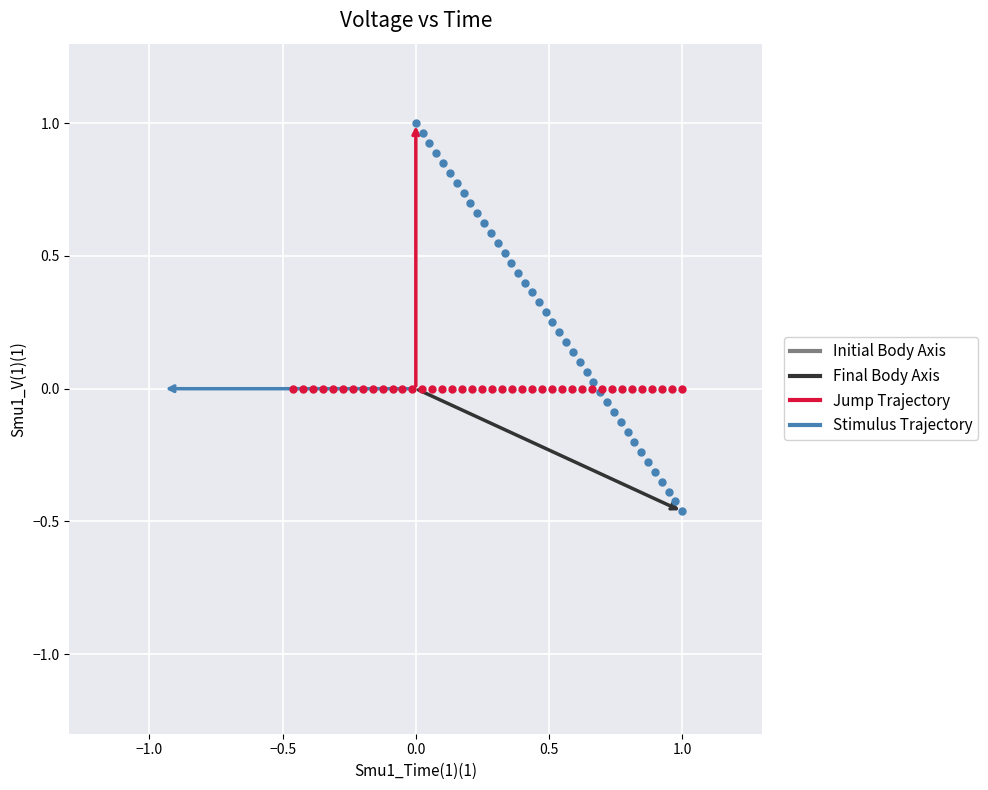

Which series reaches the maximum Y coordinate?

Stimulus Trajectory